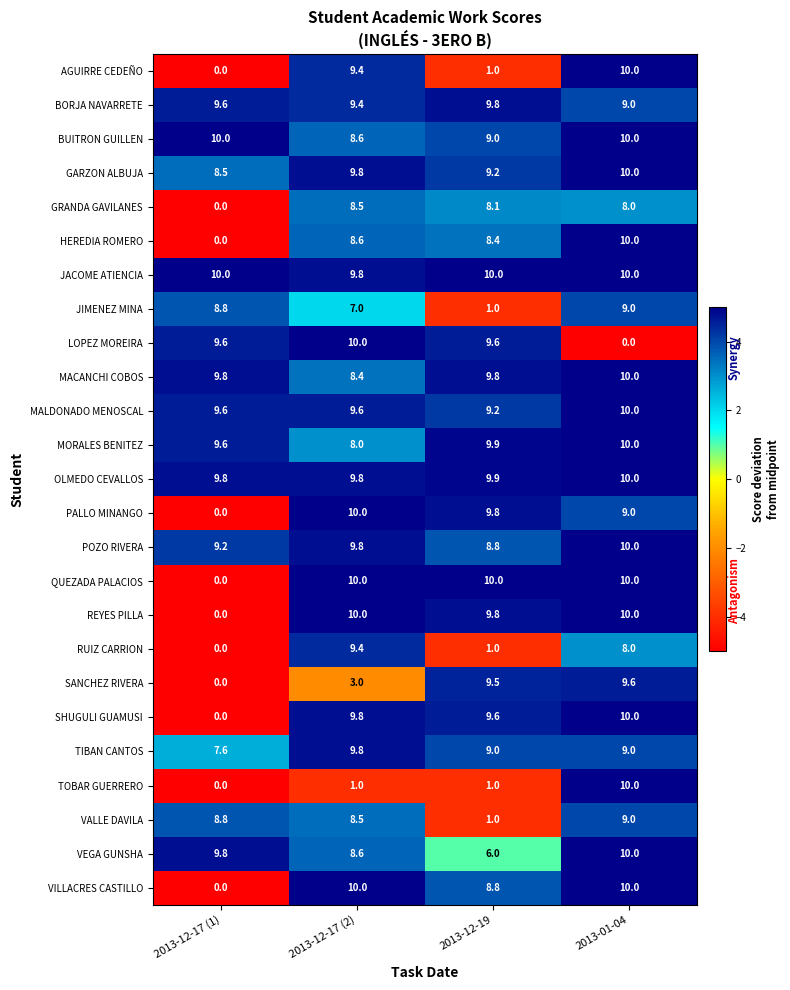

How many POZO RIVERA values are between 9 and 10?

3